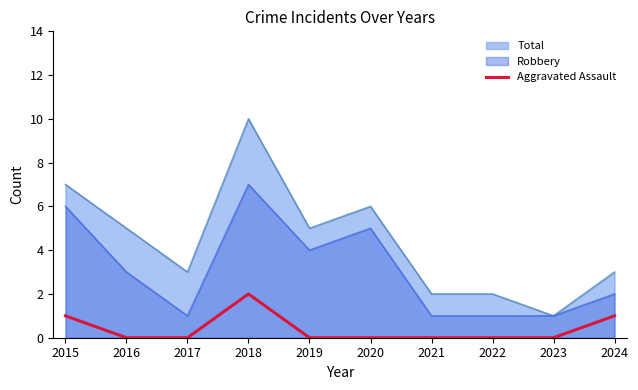

Is it true that the value at 2019 is -1?

False